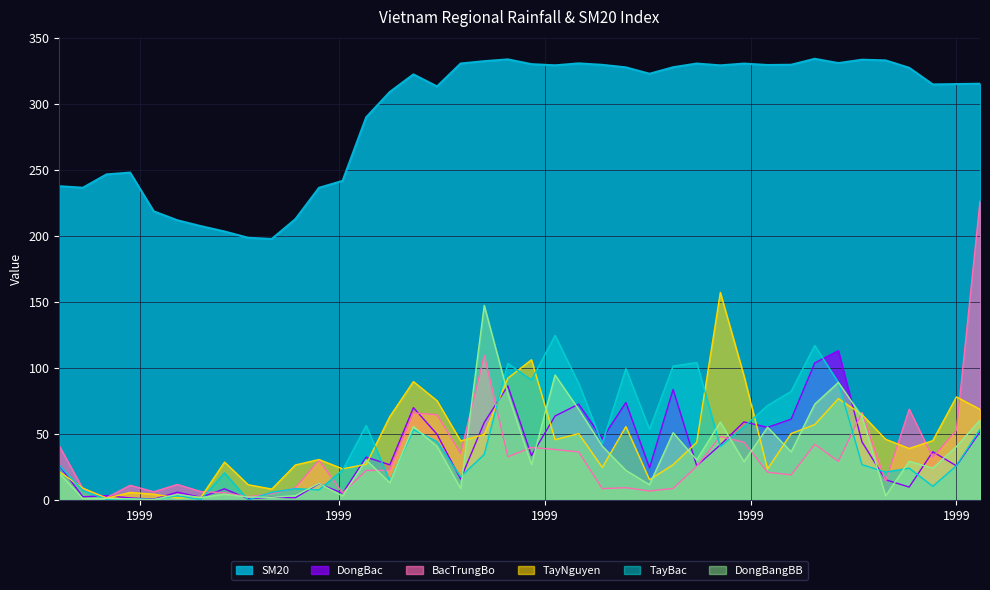

How many lines are shown in the chart?

6